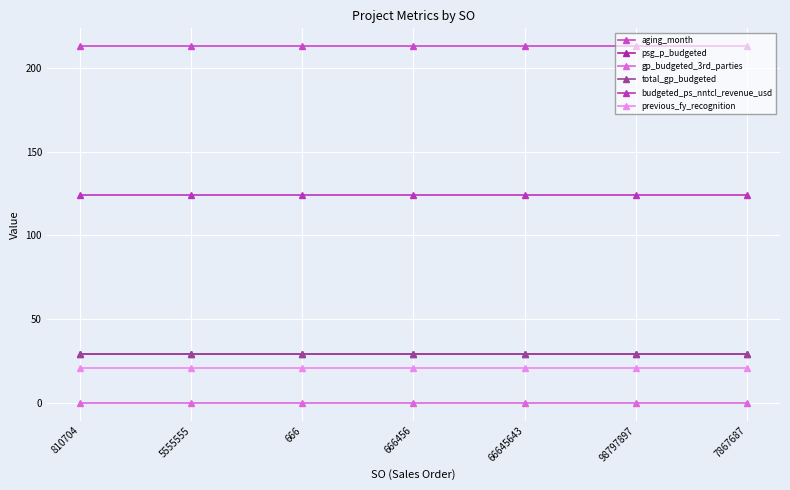

Does the chart have visible grid lines?

Yes